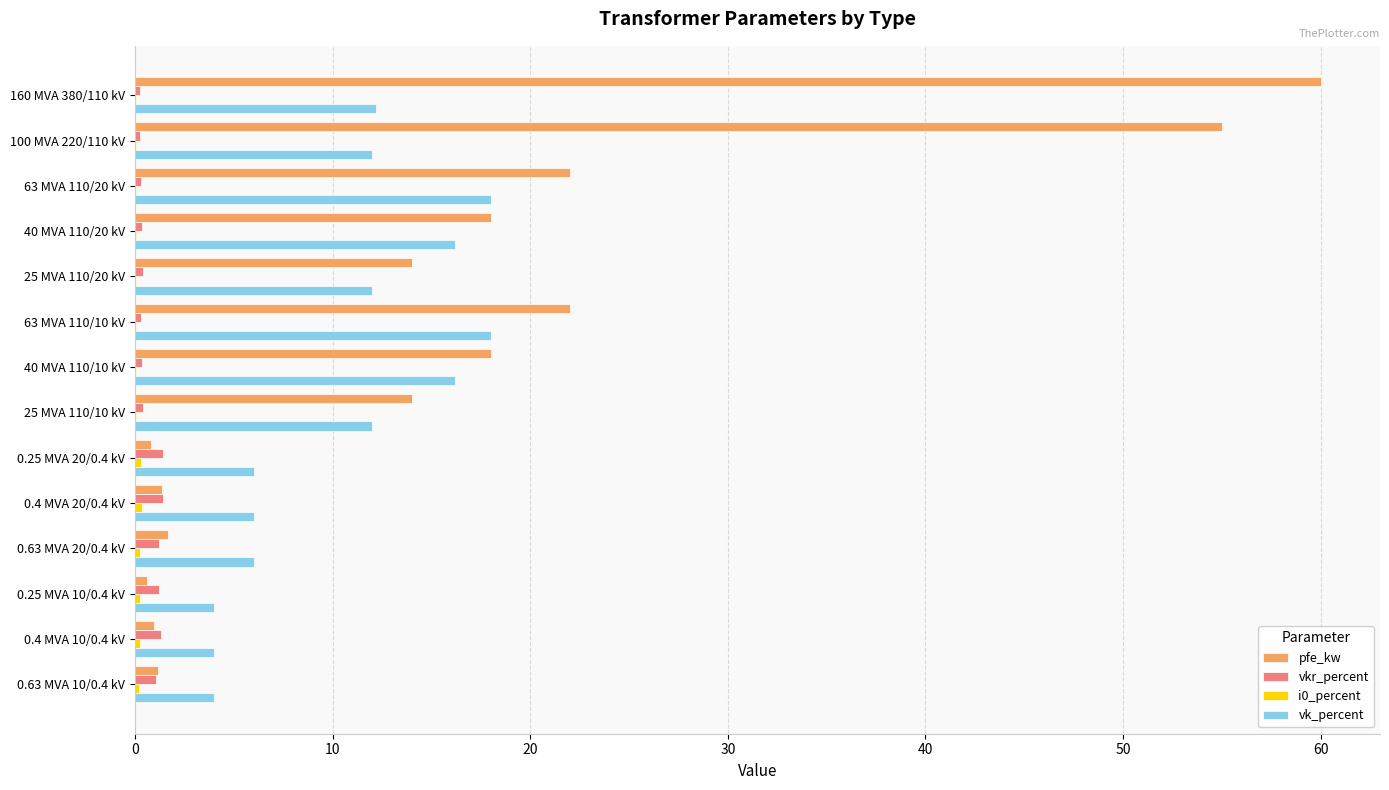

The value of pfe_kw at 160 MVA 380/110 kV is 98.5. True or false?

False